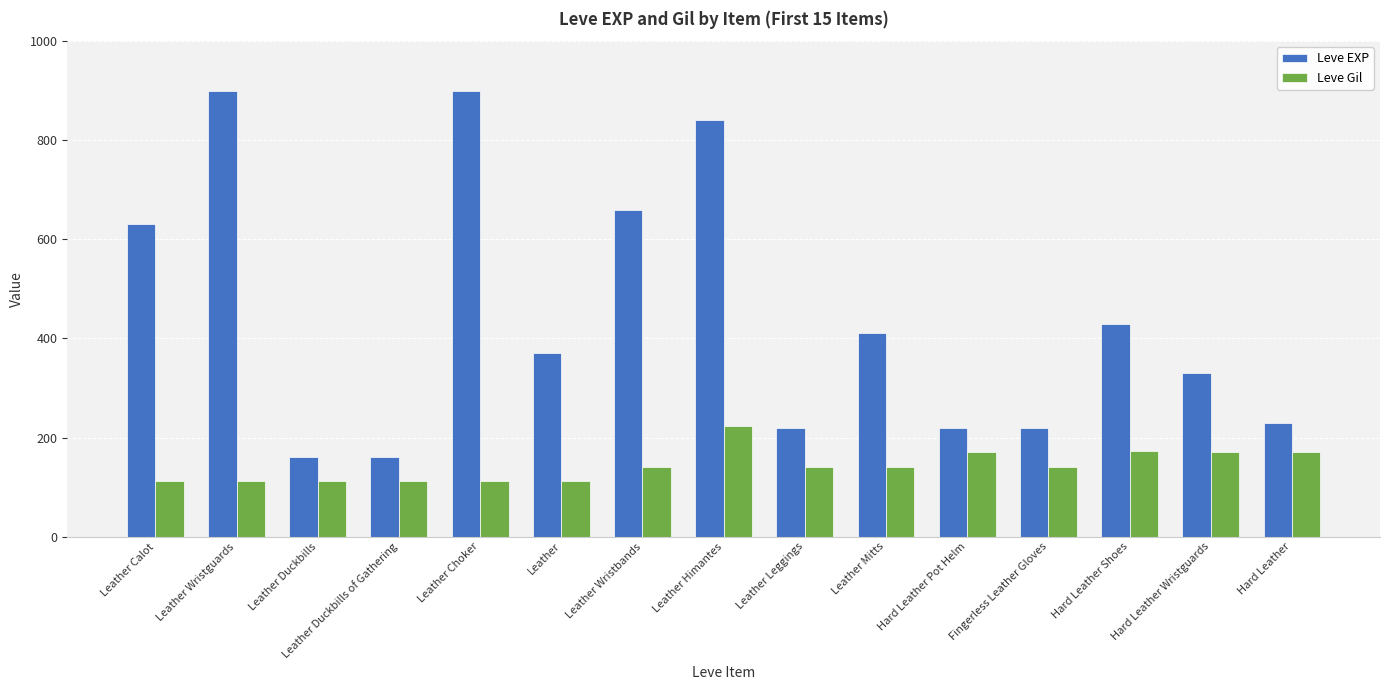

What are all the series names shown in the legend?

Leve EXP, Leve Gil